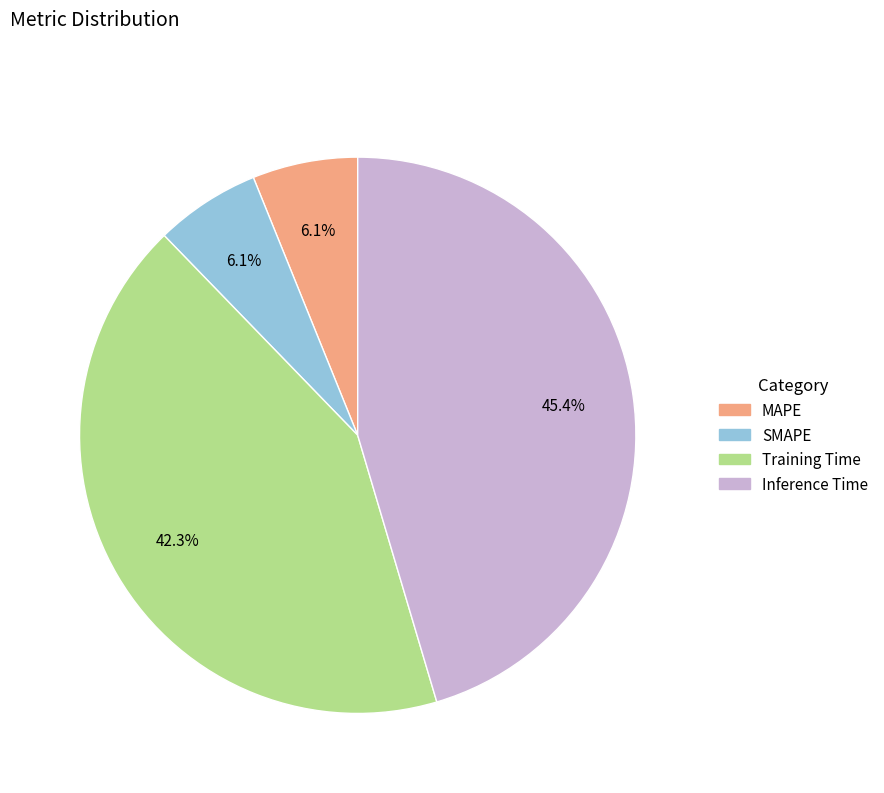

Which has a higher value, SMAPE or Inference Time?

Inference Time